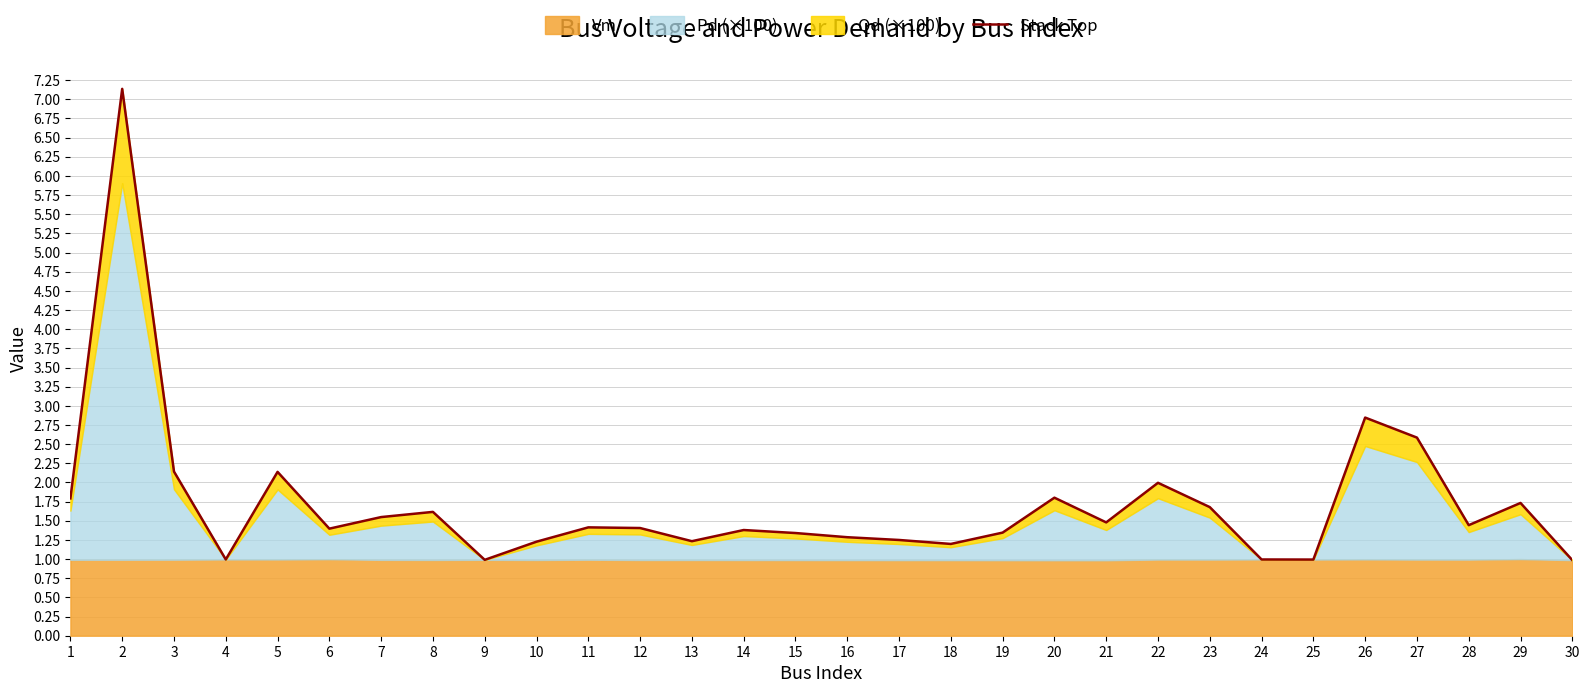

What is the value of the 25th point from the left?

1.0